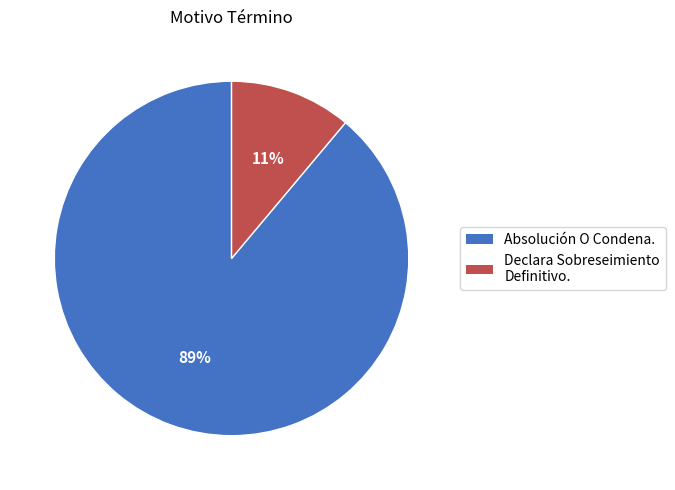

To the nearest percent, what portion does Declara Sobreseimiento Definitivo. represent?

11%